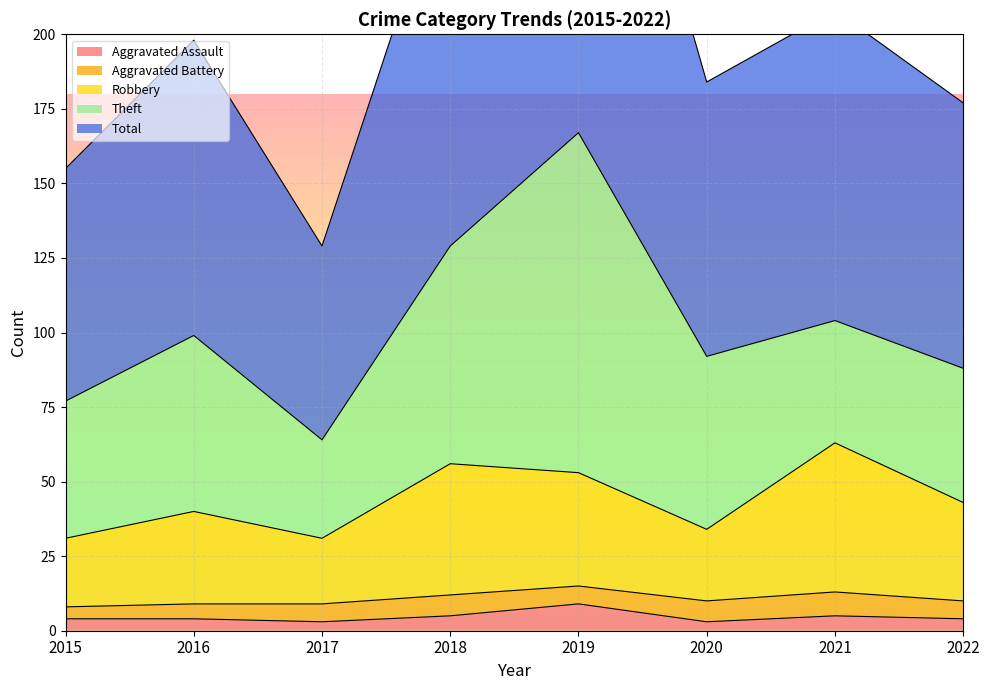

The Aggravated Assault series shows 5 at 2018. True or false?

True